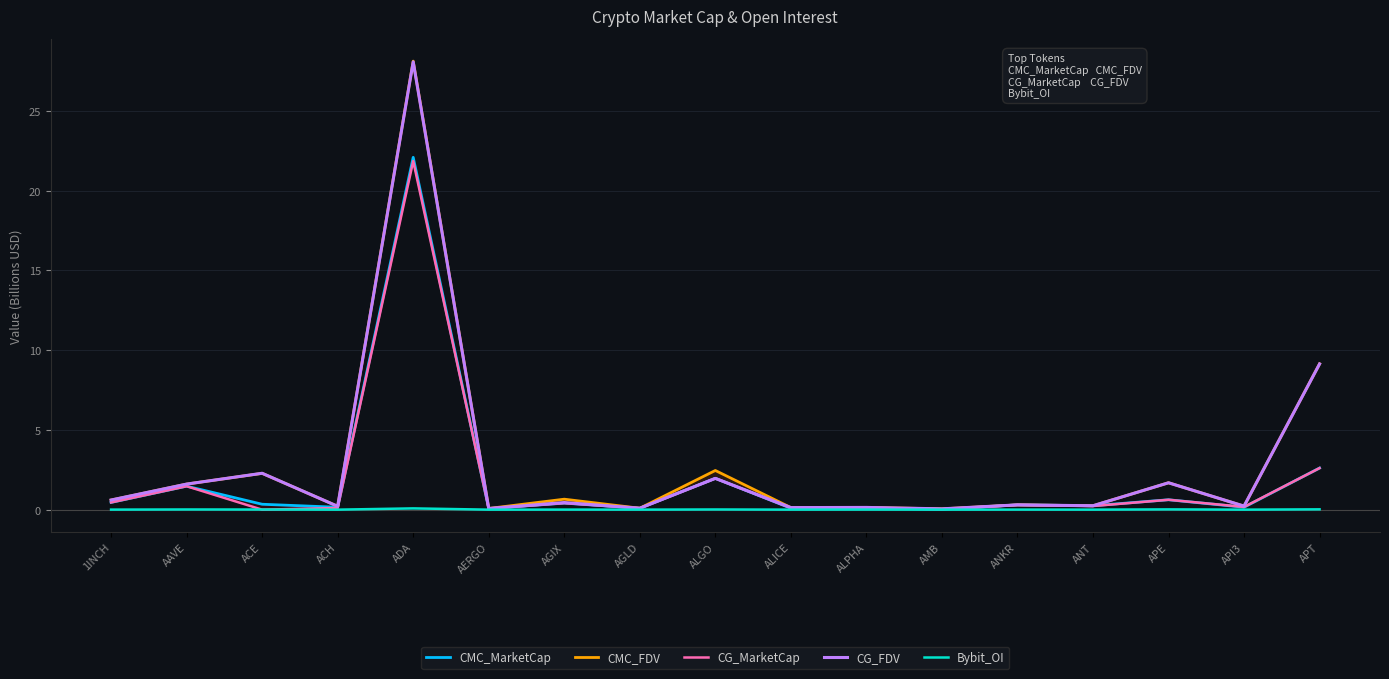

What is the value of the CG_FDV point at the 10th from the left?

0.1